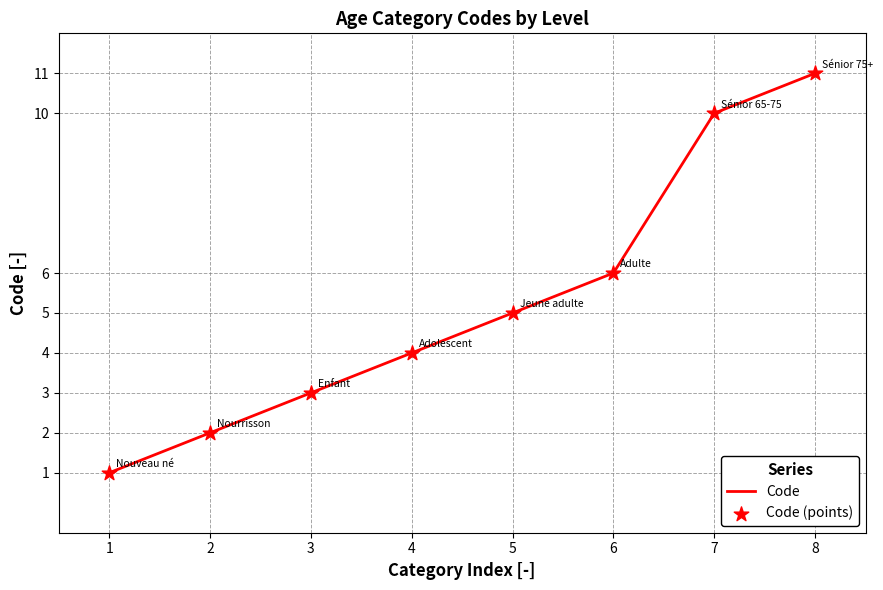

Is it true that the value at 2 is 0?

False